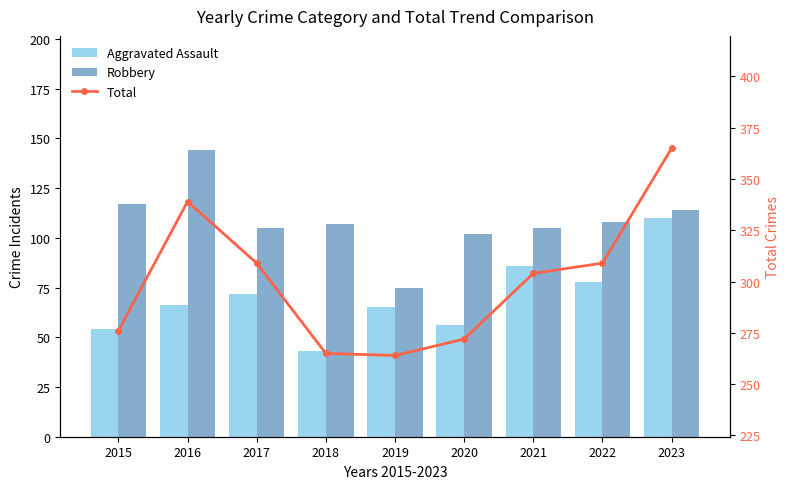

The Total series shows 309 at 2022. True or false?

True